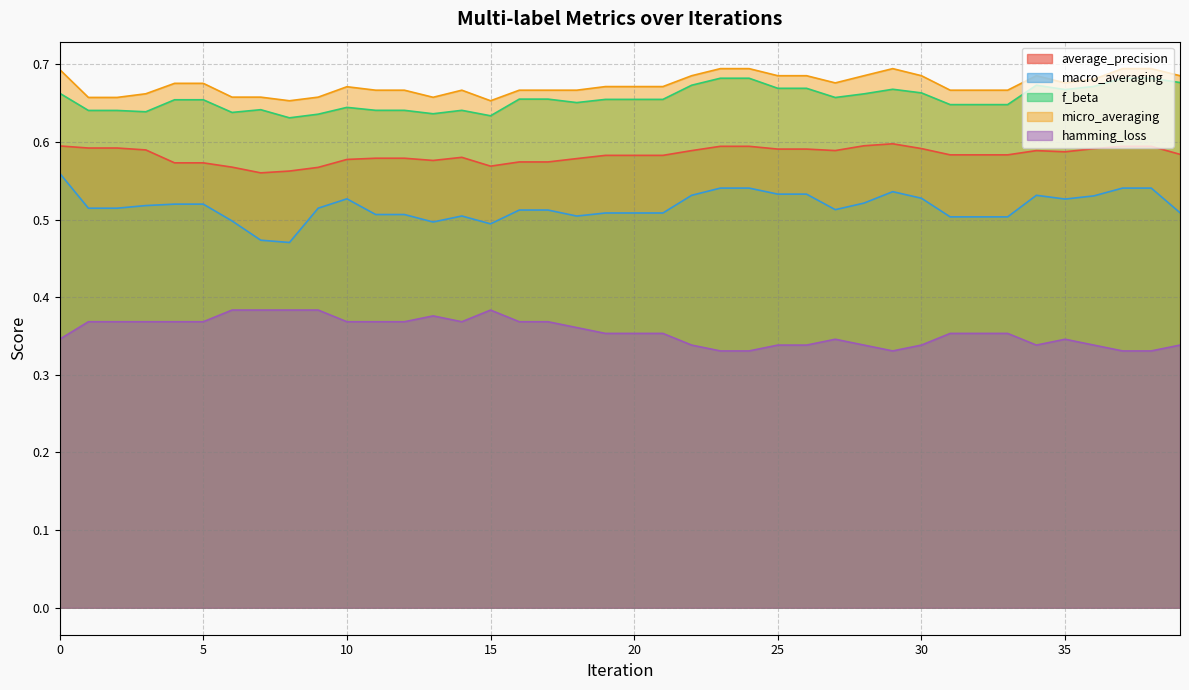

Which has a higher value, 37 or 35?

37